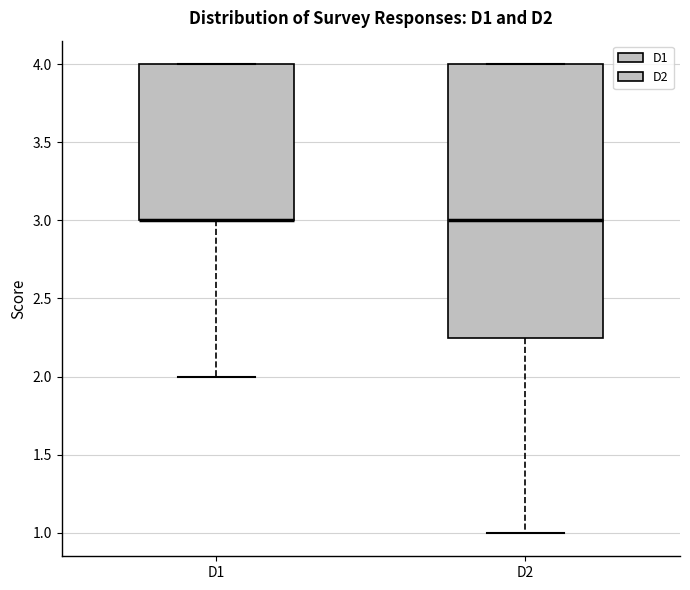

Where does the median line of the box for D2 sit on the y-axis? The values are not printed on the chart, so give them approximately, as read against the axis.

3.00